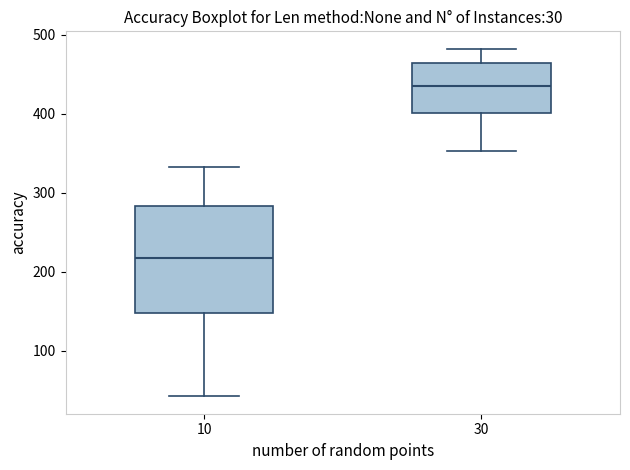

Comparing the boxes themselves (not the whiskers), which one is the tallest?

10